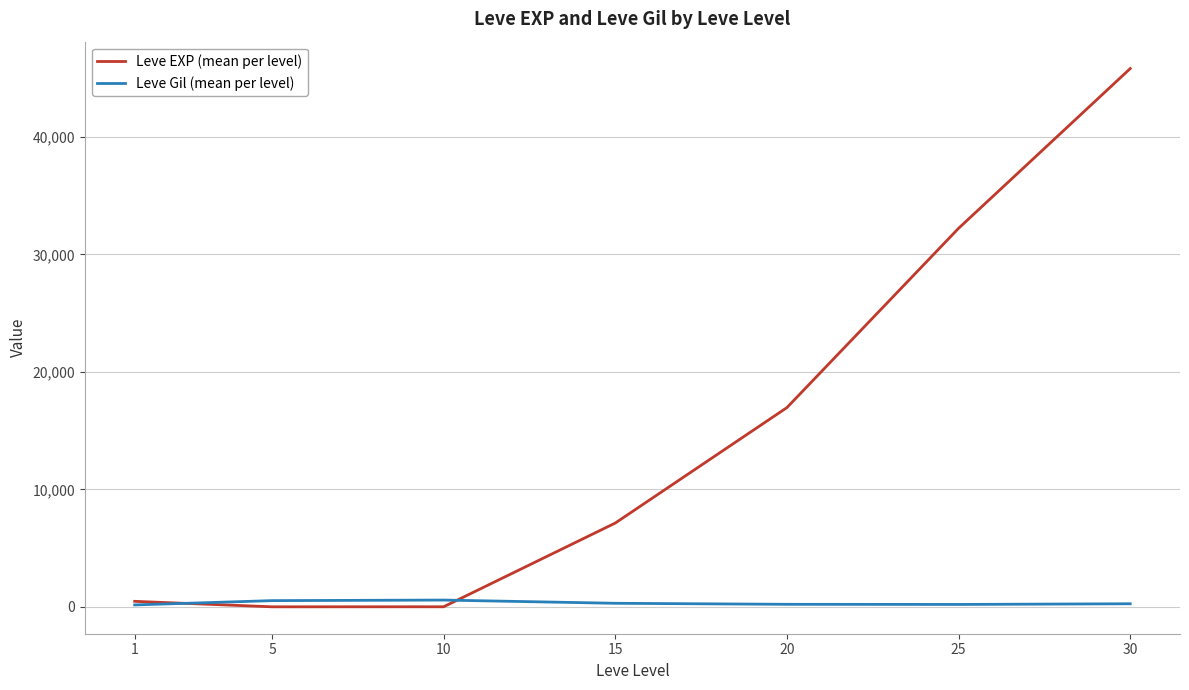

What is the greatest value displayed?

45822.5